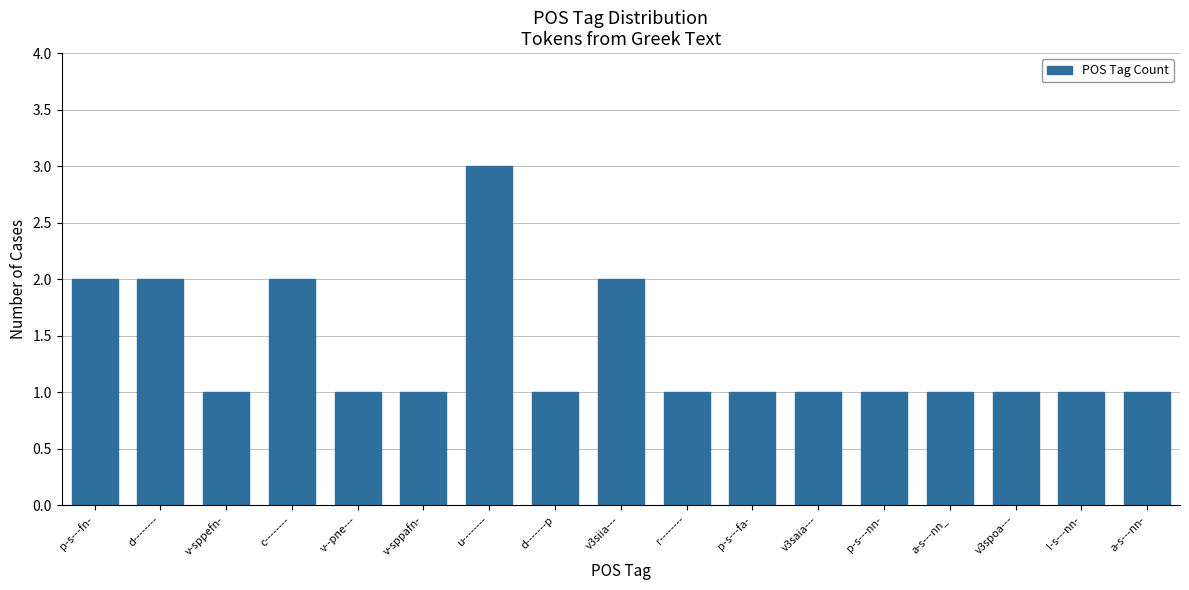

At which category does the chart reach its peak across all series?

u--------